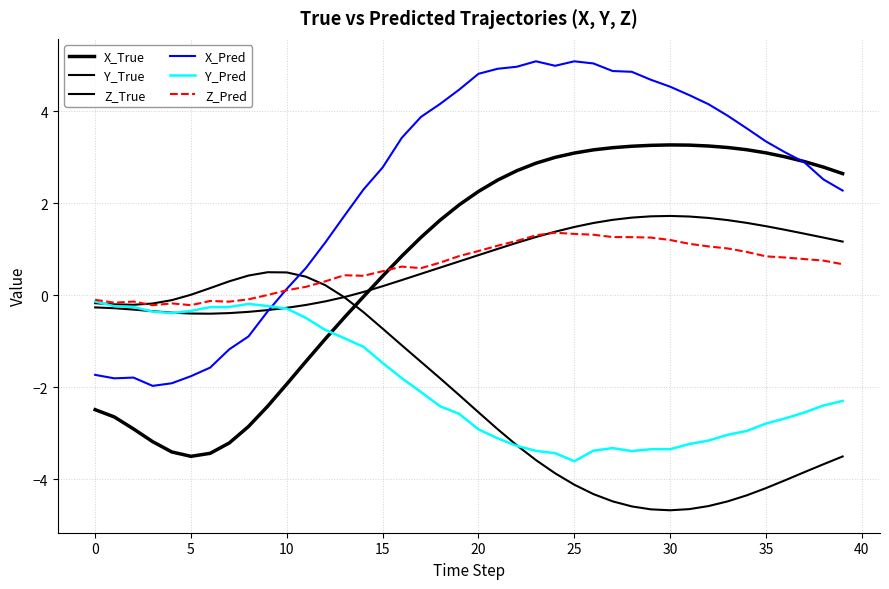

Does the chart display data point markers on the line(s)?

No